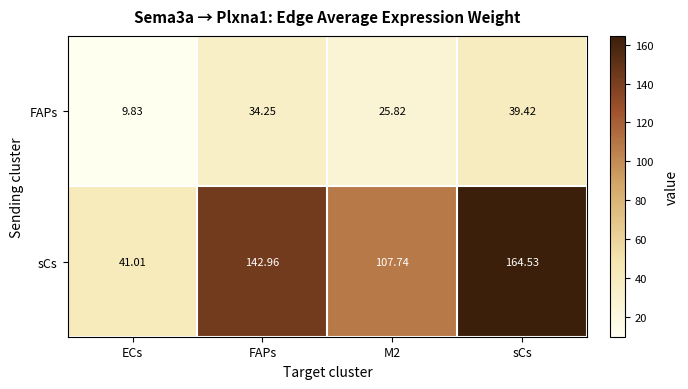

How many distinct data groups are displayed?

2